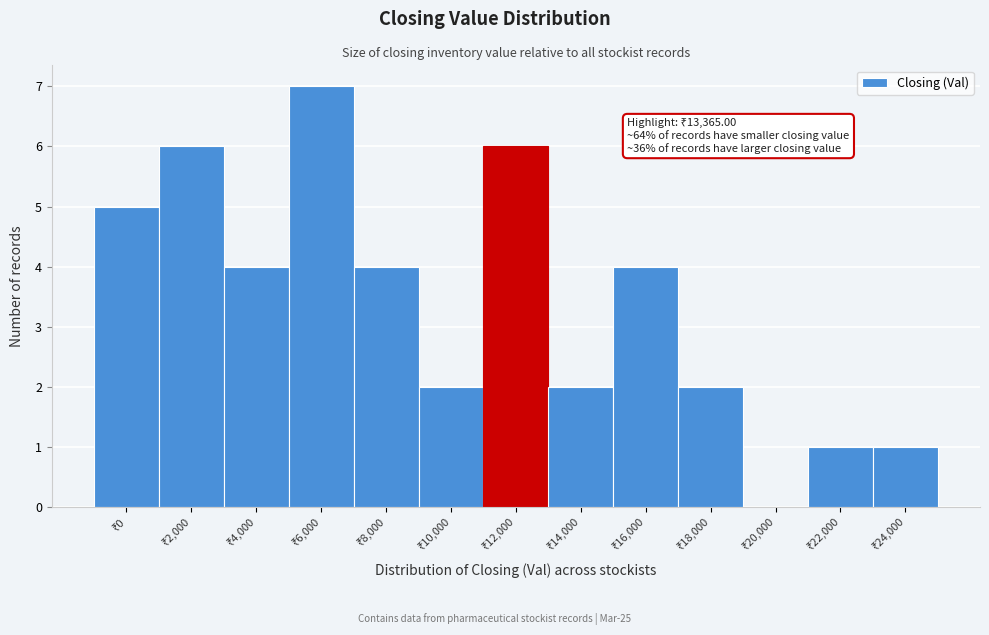

What is the maximum value shown in the chart?

7